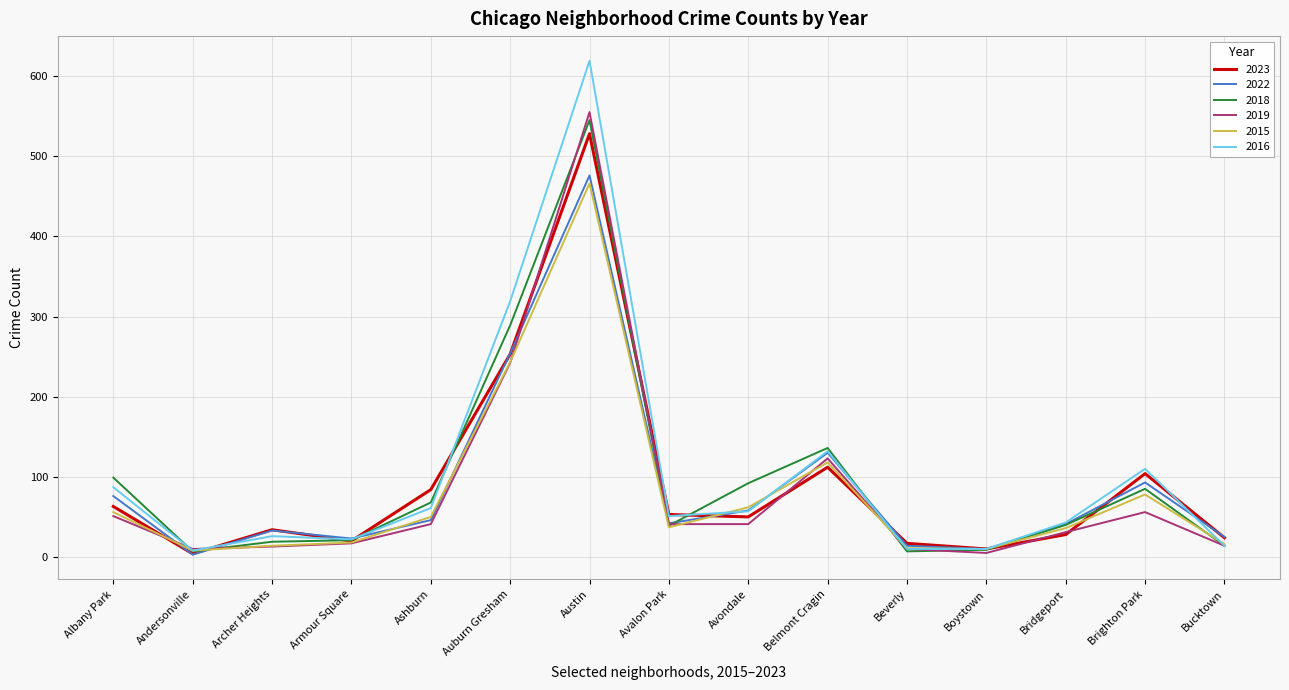

Which series has the largest total across all categories?

2016